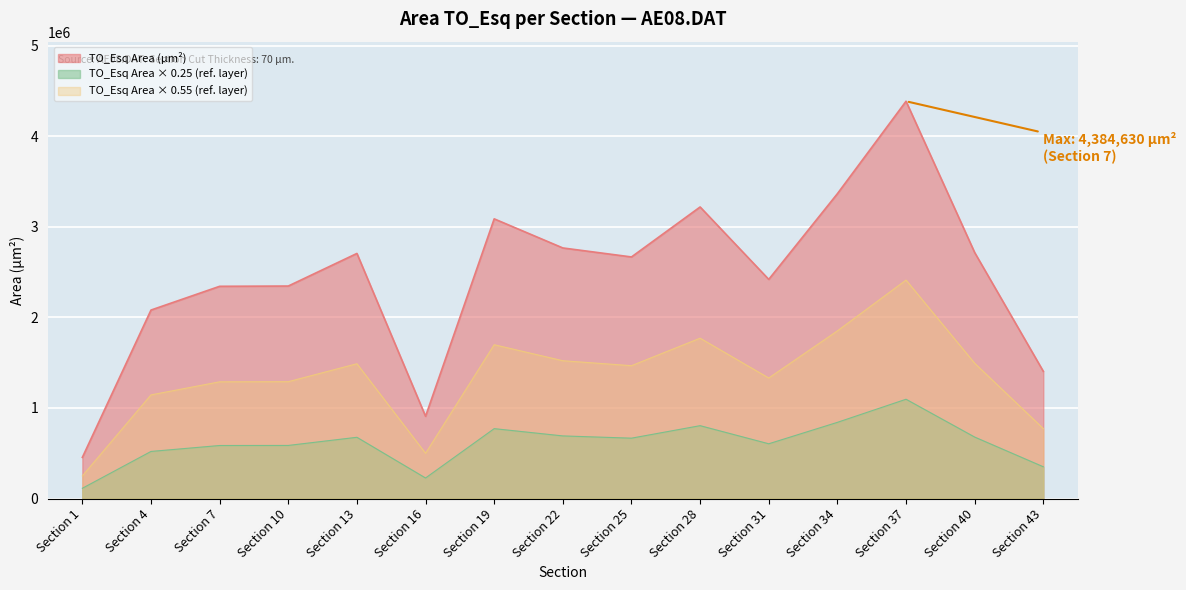

The chart shows a value of 2453476 at Section 43. True or false?

False